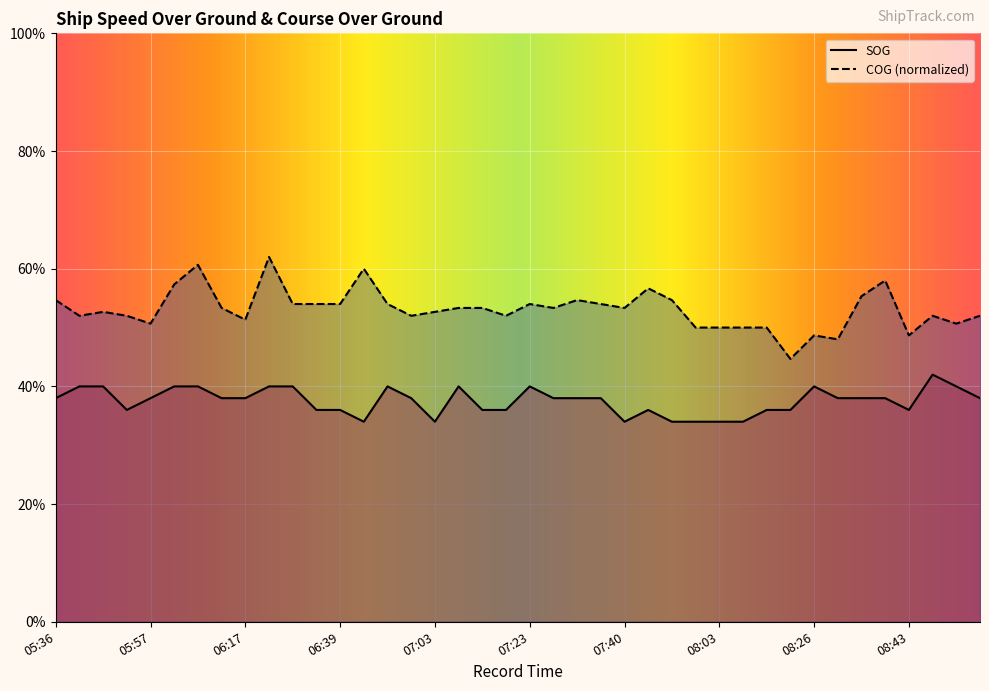

How many series are shown in this chart?

2